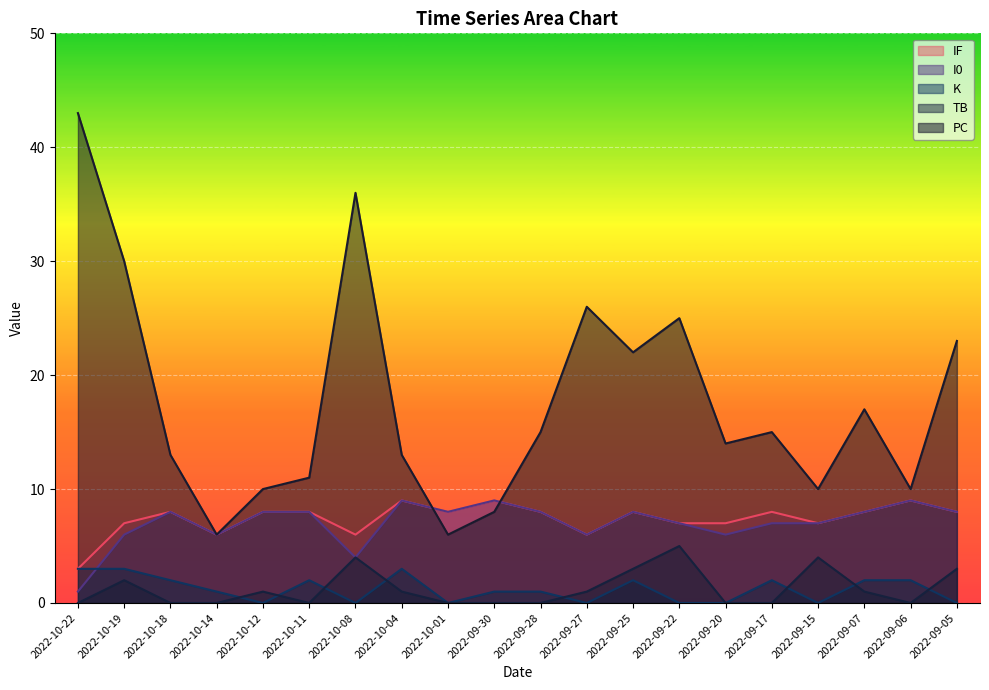

Which series has the largest total across all categories?

PC